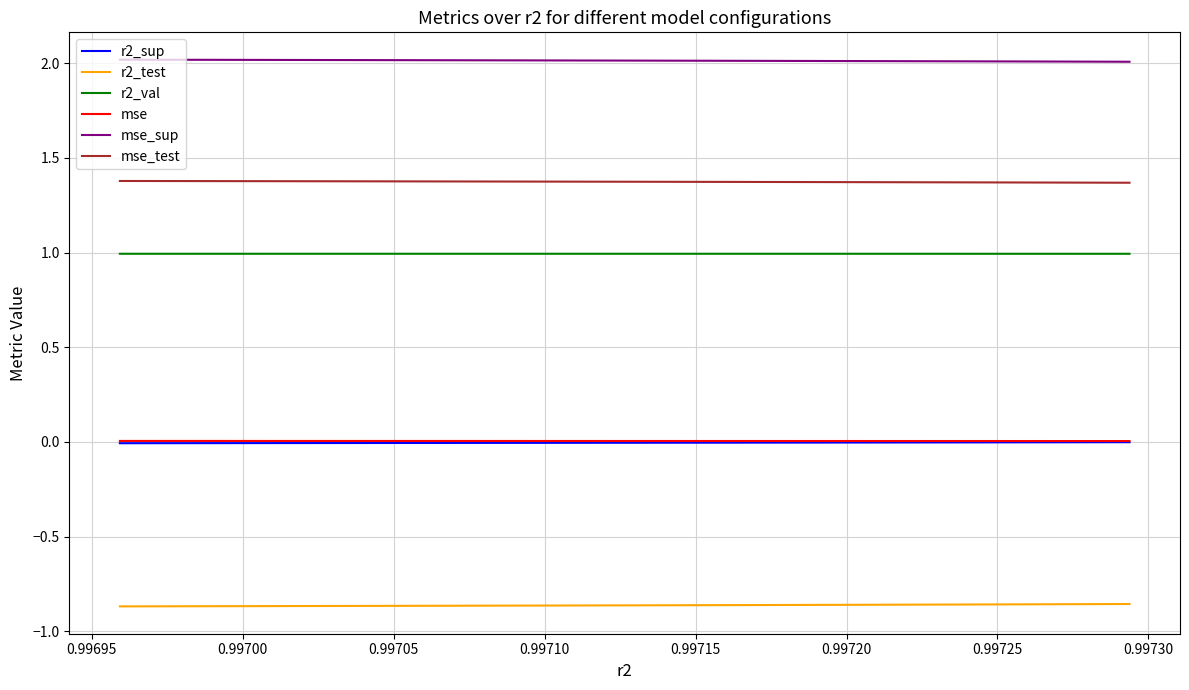

The value of mse_sup at 0.99725 is 1.2. True or false?

False